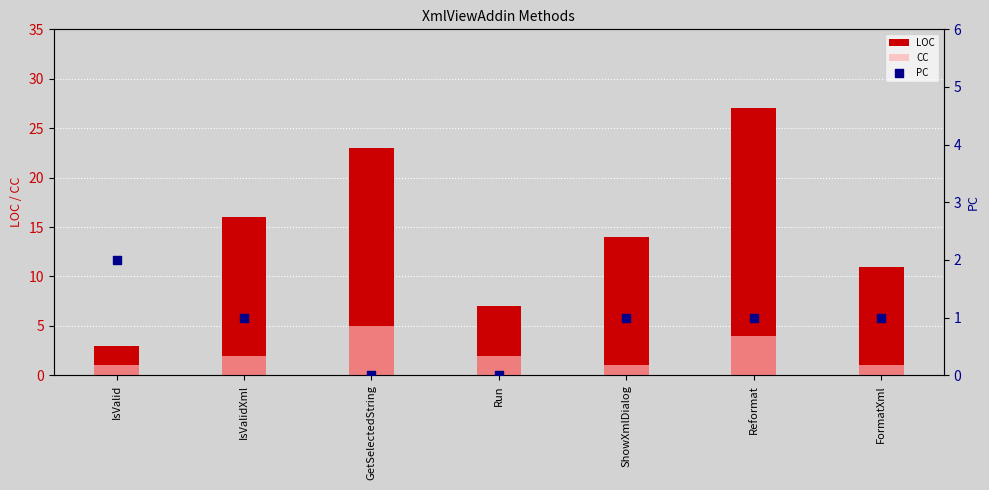

Which series reaches the maximum Y coordinate?

LOC